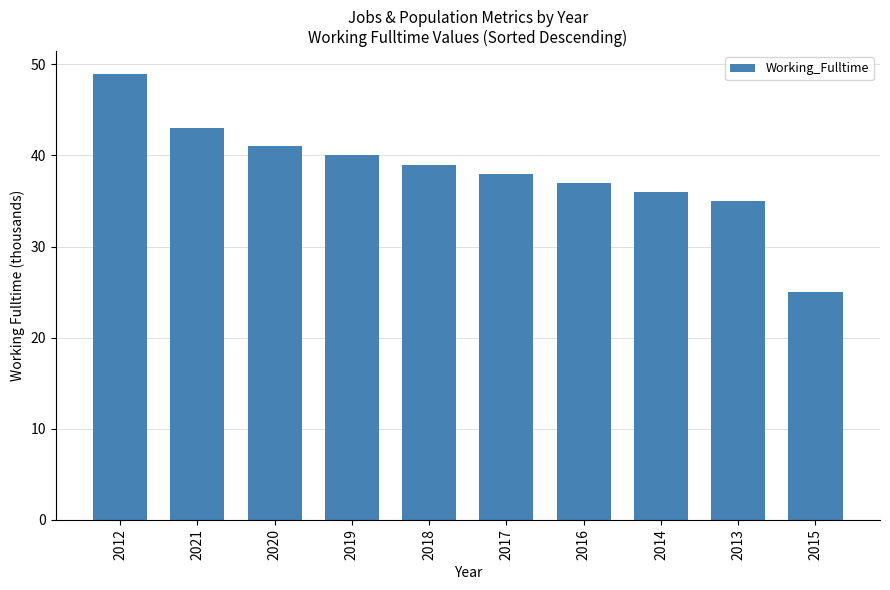

Where does the data first go above 39?

2012